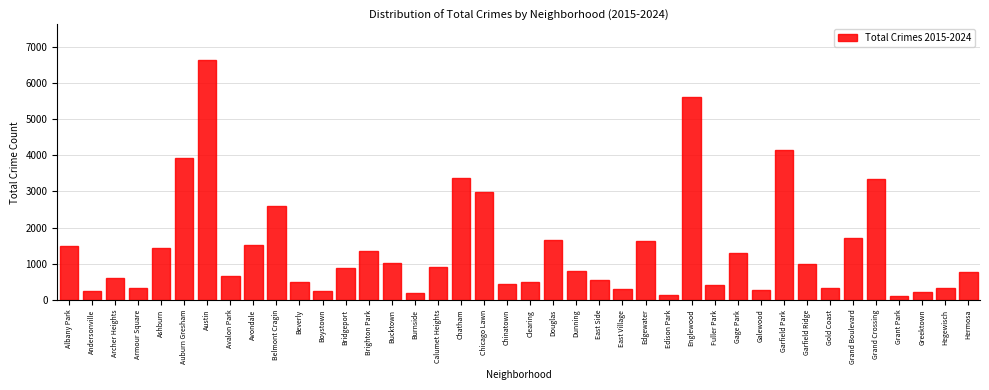

What is the value of the 3rd bar from the left?

612